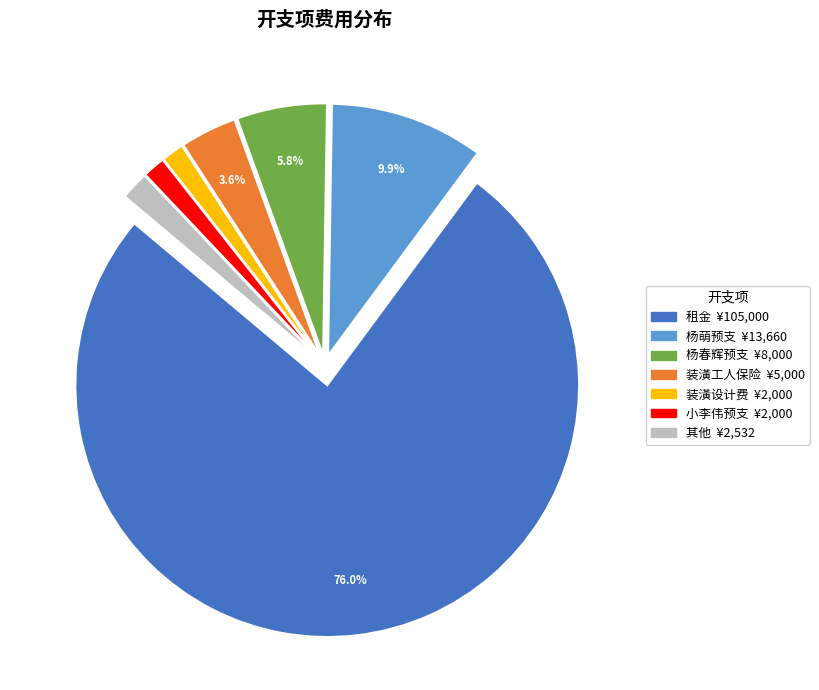

Does any single category account for the majority?

Yes